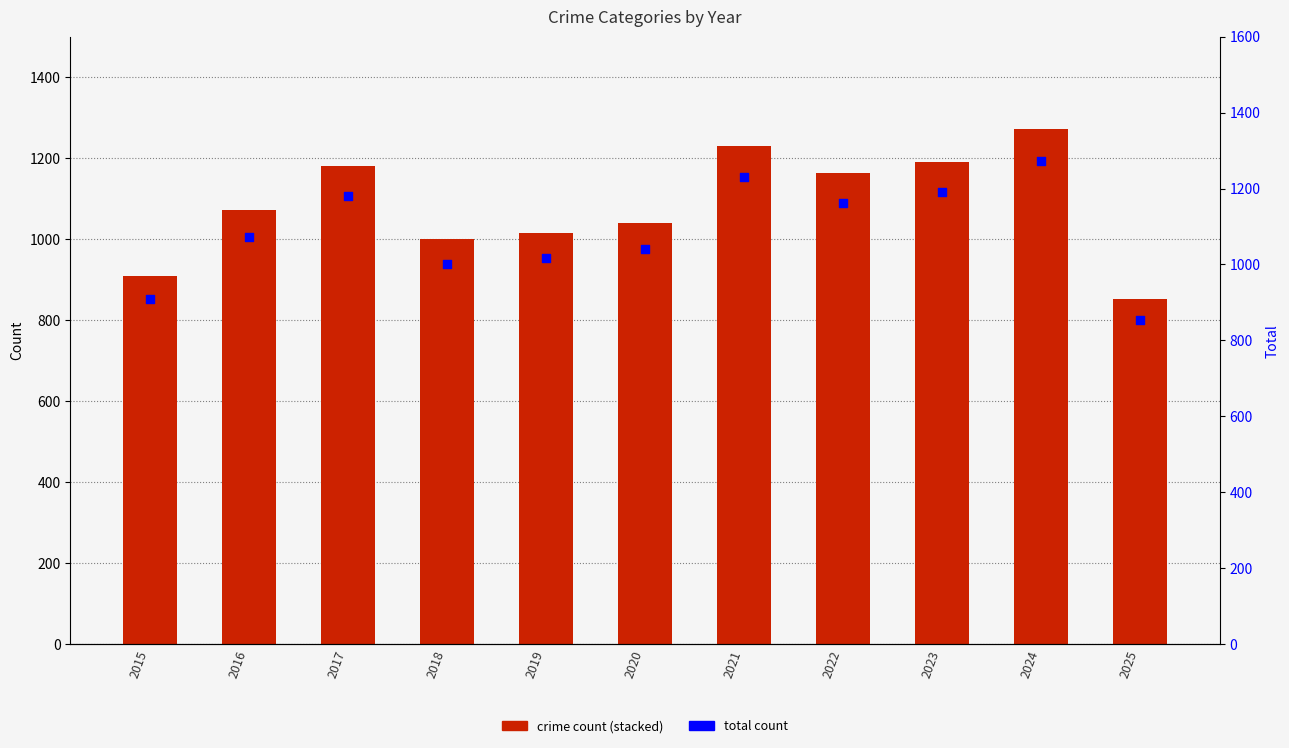

Which series reaches the maximum Y coordinate?

Total